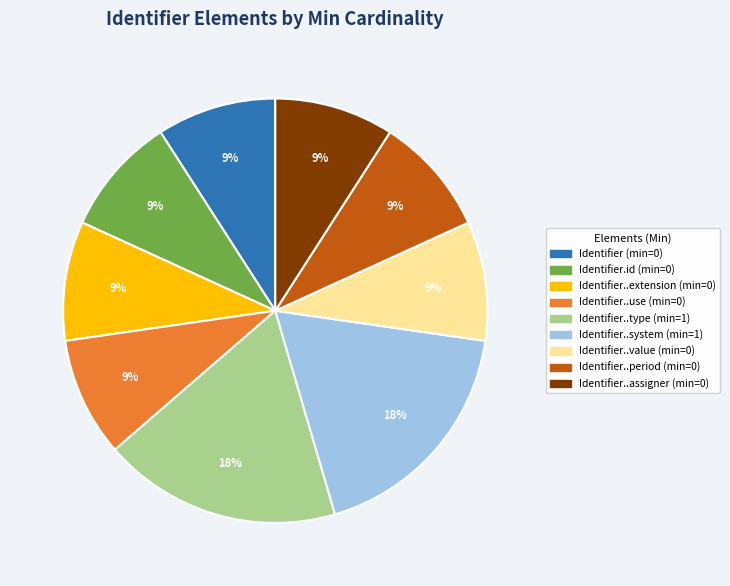

Is there a majority slice in this chart?

No